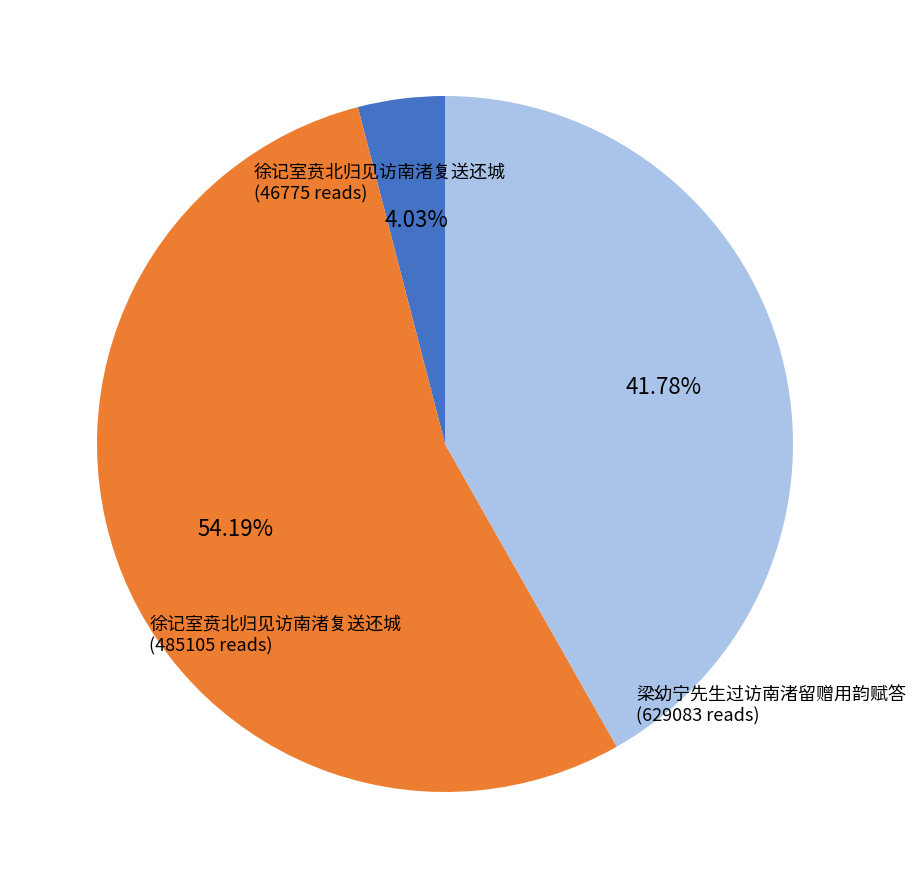

Does any single category account for the majority?

Yes